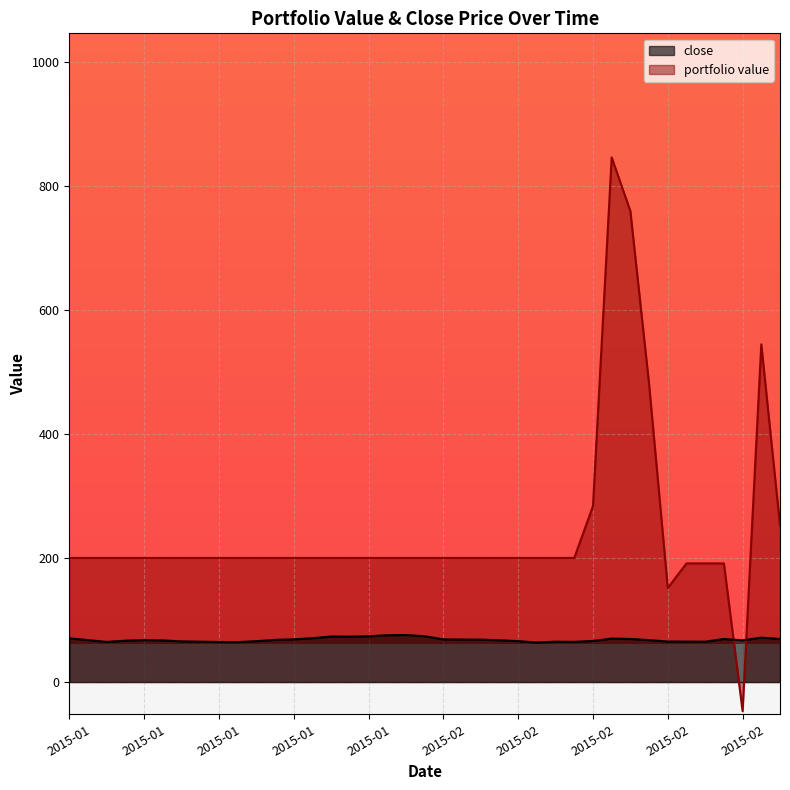

Which series changed the most between 2015-01-28 and 2015-02-09?

close